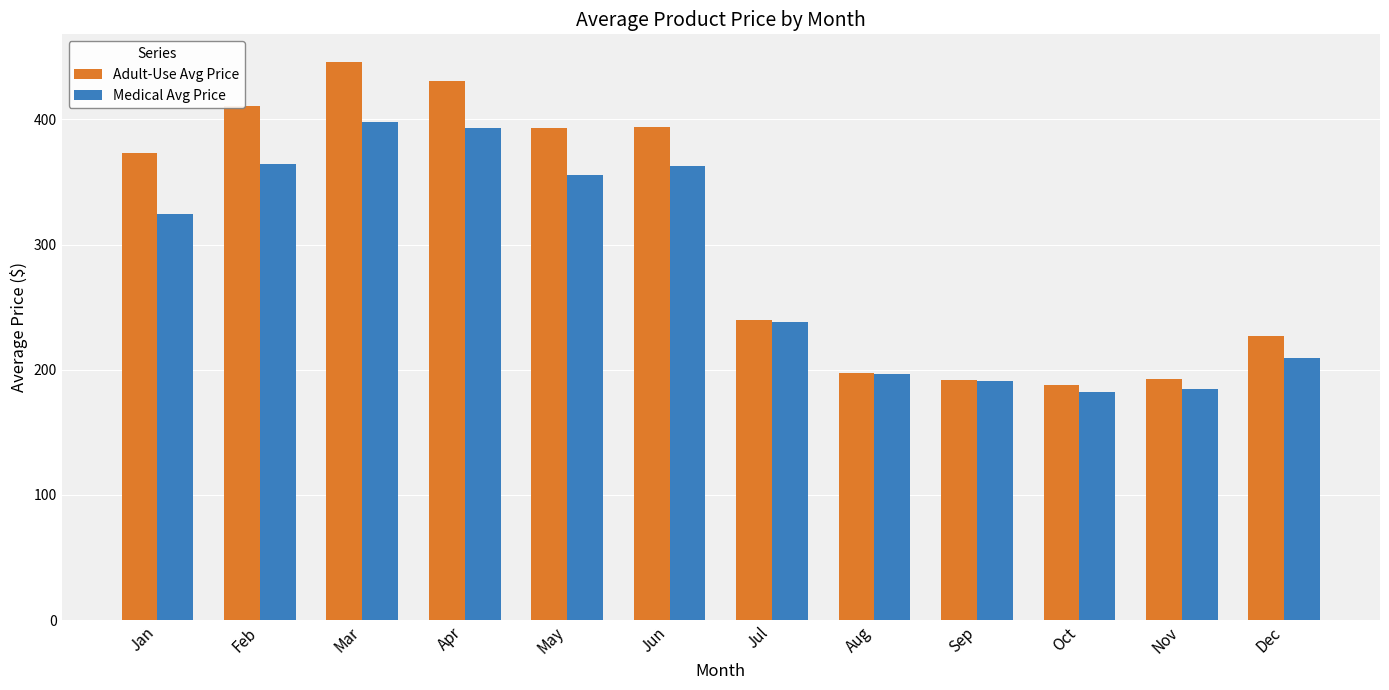

What are all the series names shown in the legend?

Adult-Use Avg Price, Medical Avg Price